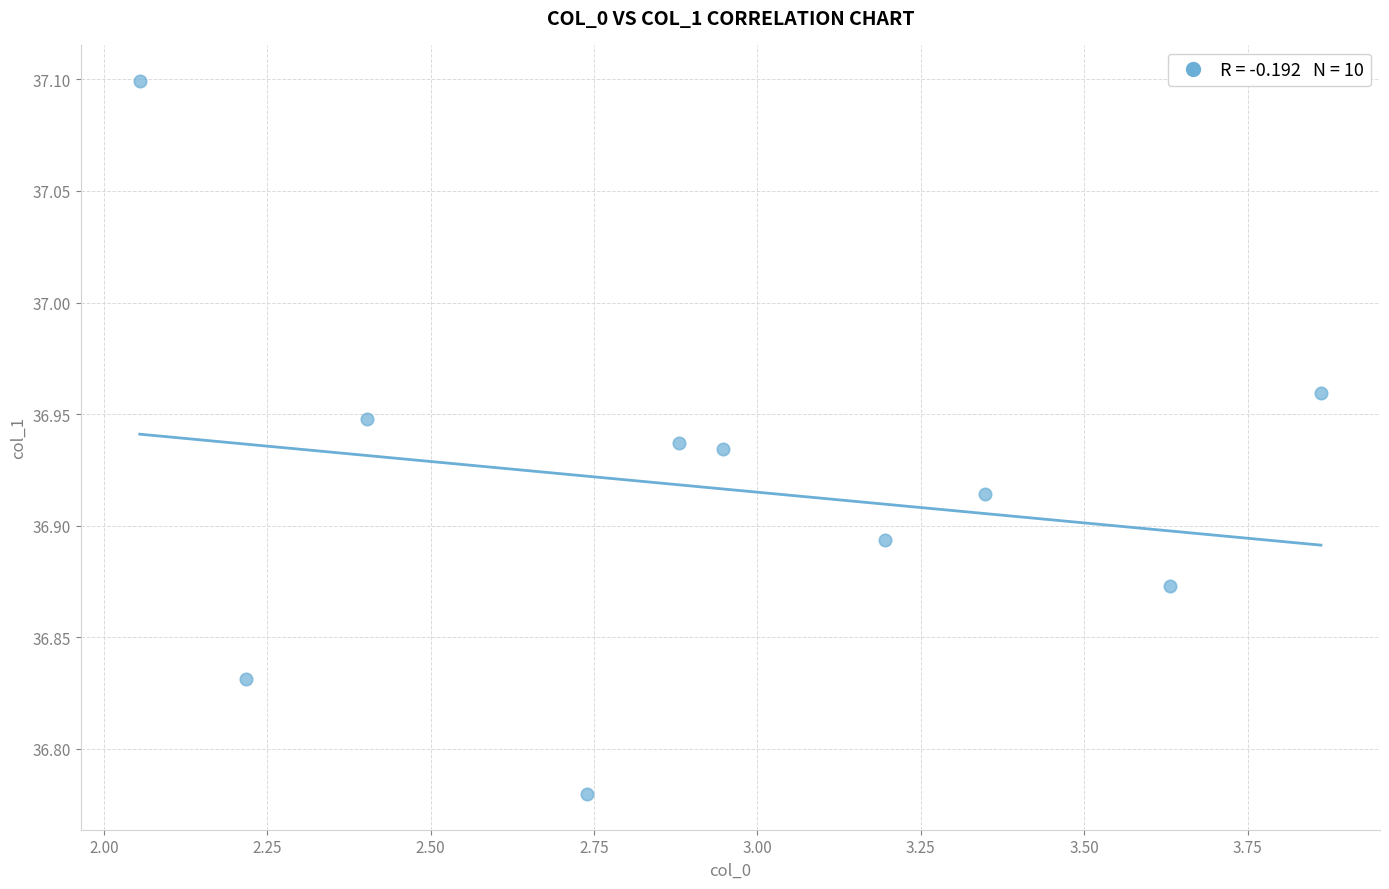

What is the average X value?

2.9